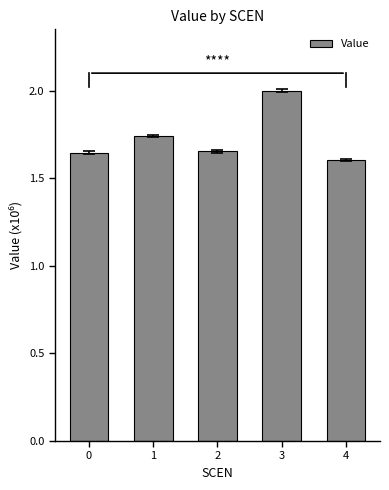

At which label is the value closest to 1?

4